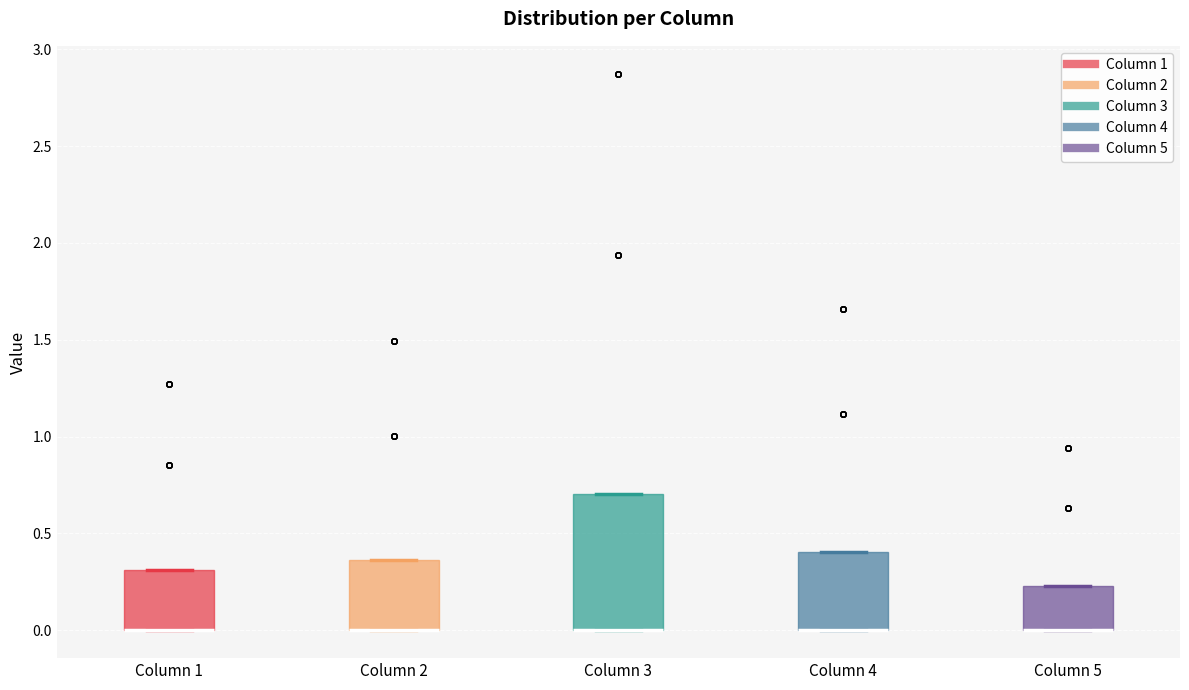

Where is the lower edge of the box for Column 2 on the y-axis? The values are not printed on the chart, so give them approximately, as read against the axis.

0.00